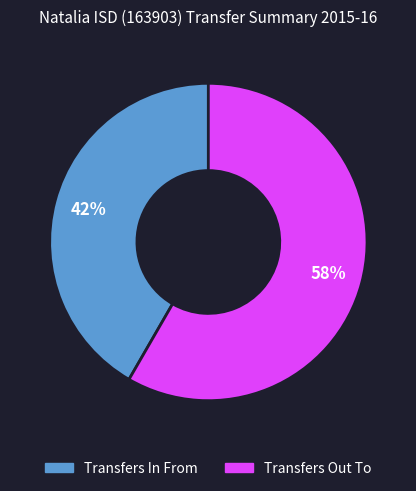

Which category has the biggest portion of the pie?

Transfers Out To